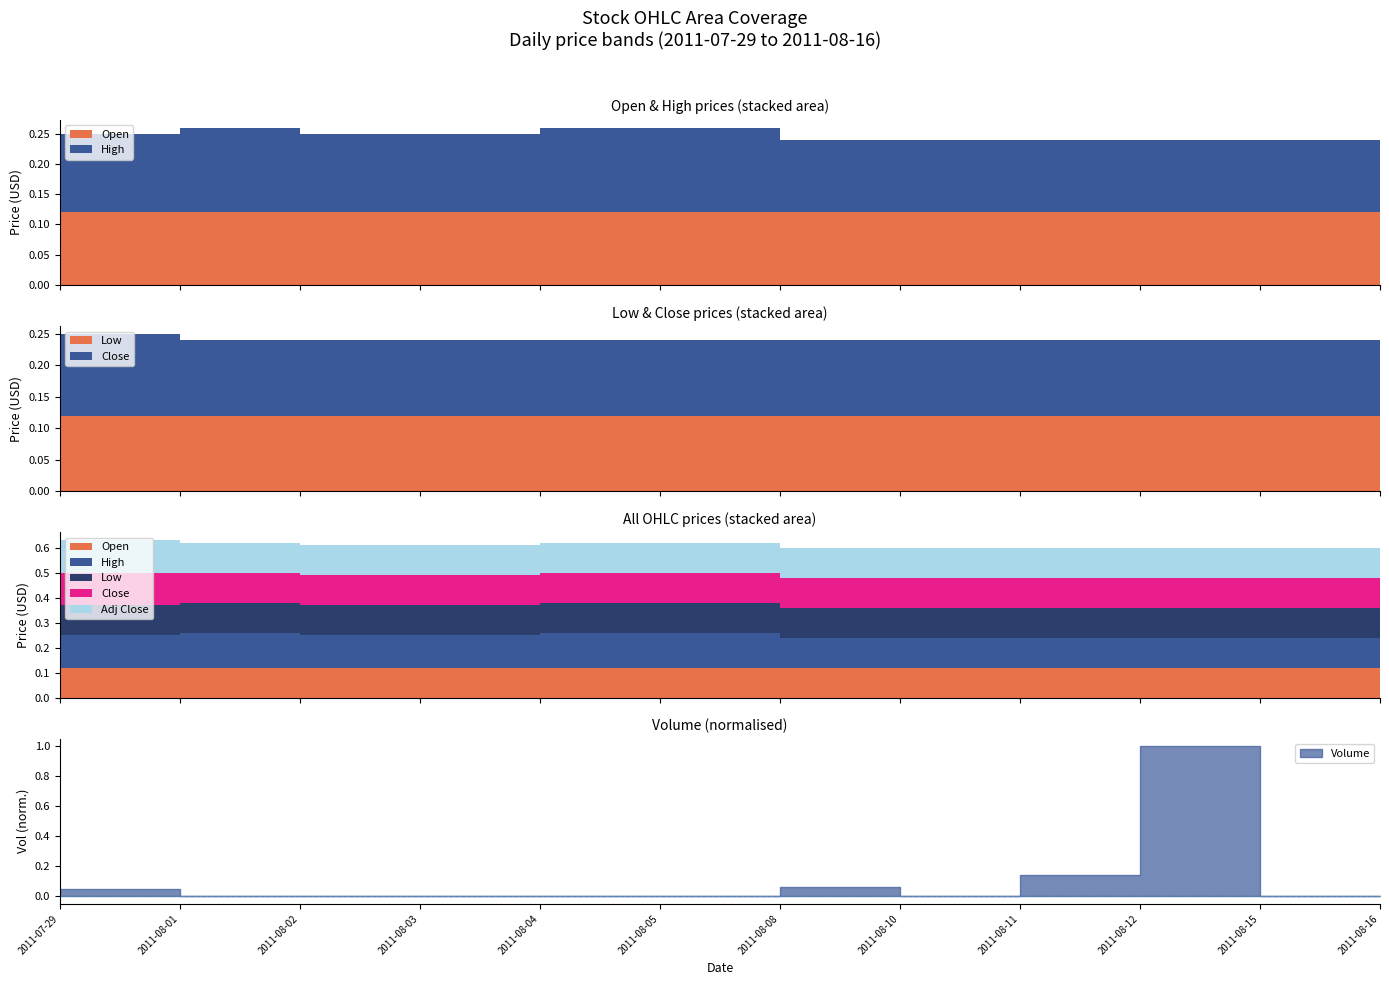

True or false: Open and High cross at least once.

False